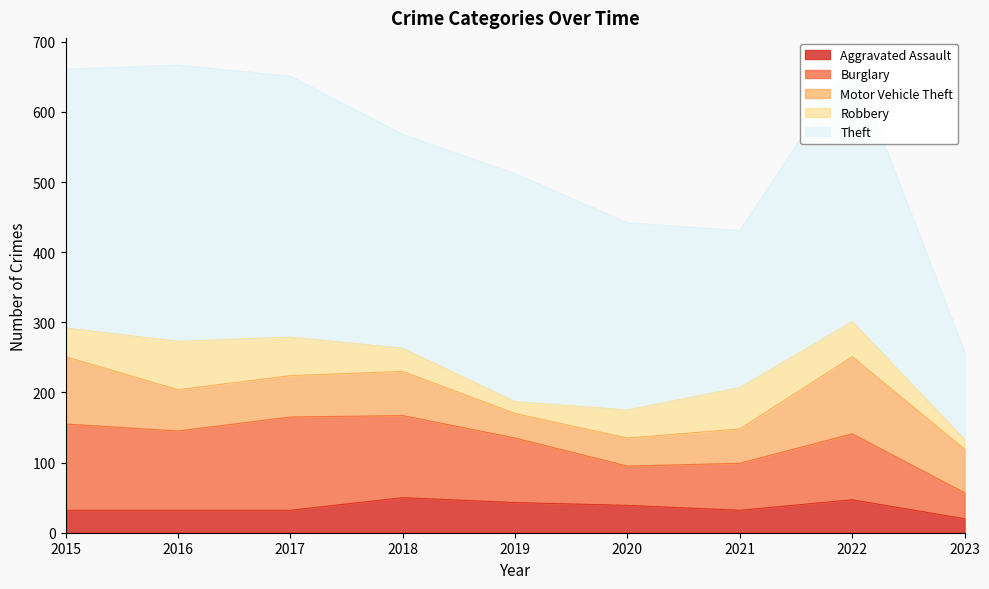

How many lines are shown in the chart?

5